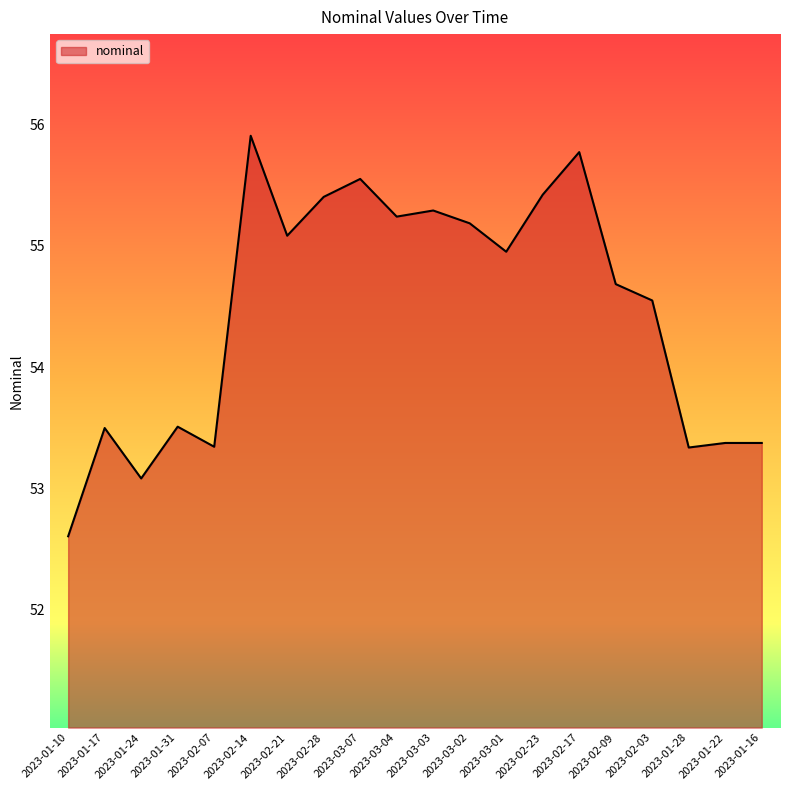

What is the approximate value at 2023-03-01?

55.0